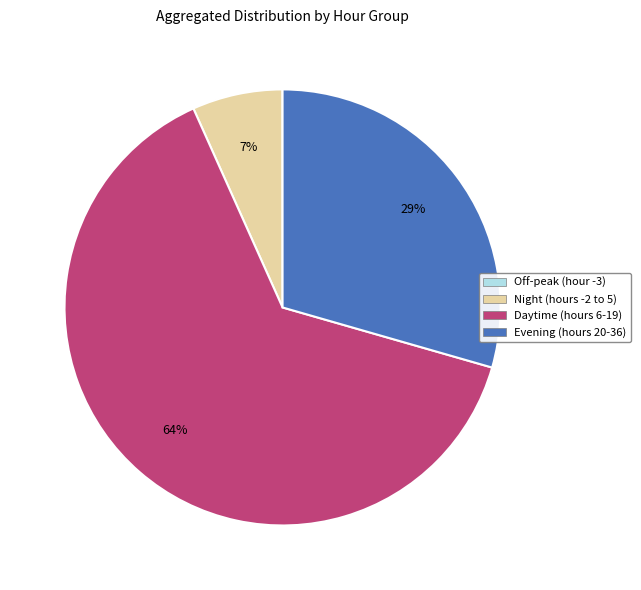

To the nearest percent, what portion does Daytime (hours 6-19) represent?

64%